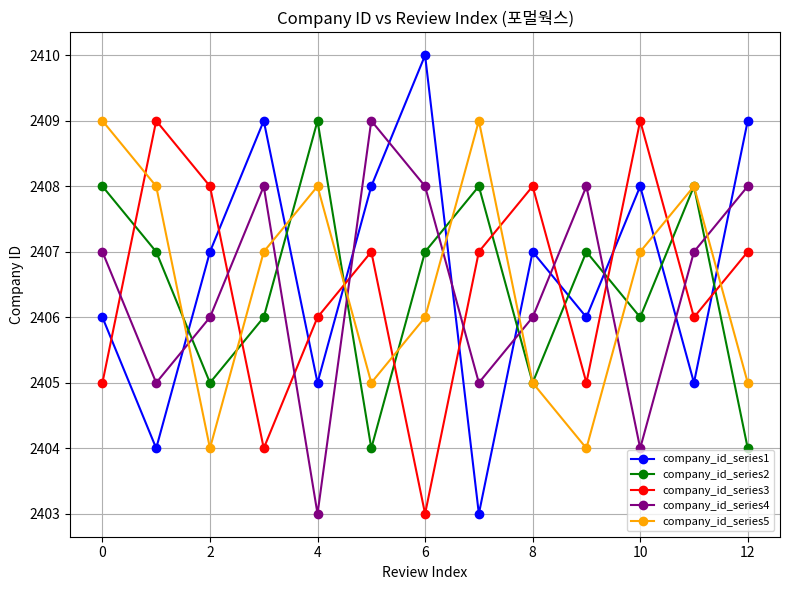

What is the smallest value displayed?

2403